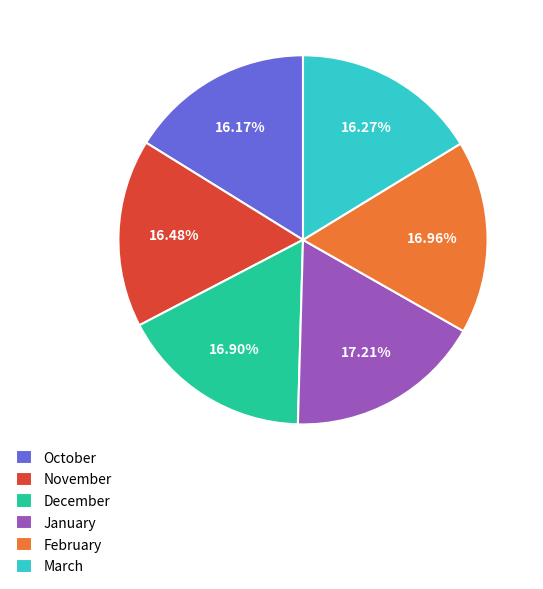

Is March the majority of the pie?

No